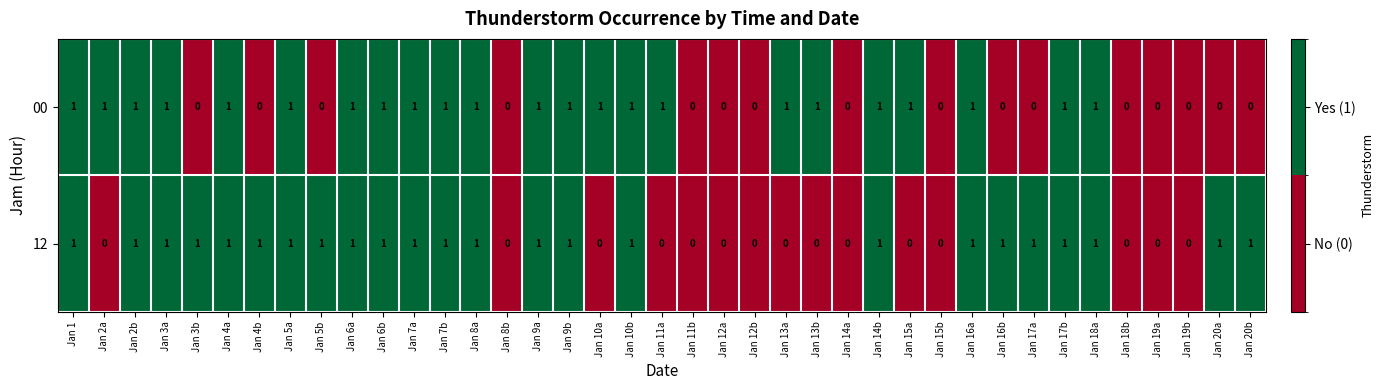

How many data points in 12 are less than 1?

15